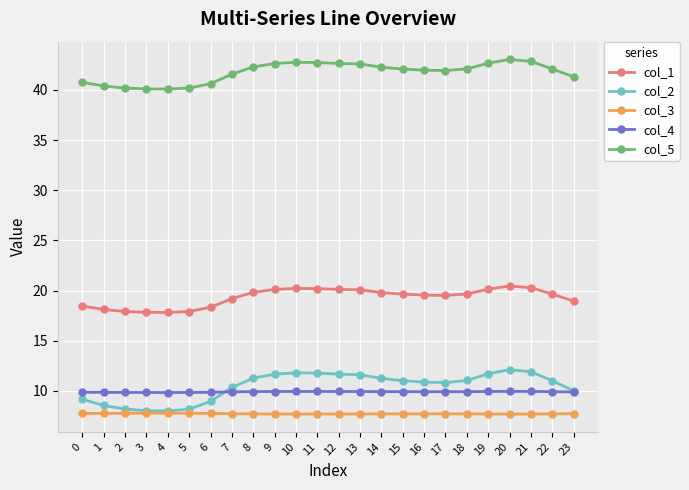

What is the average value of the col_1 series?

19.3